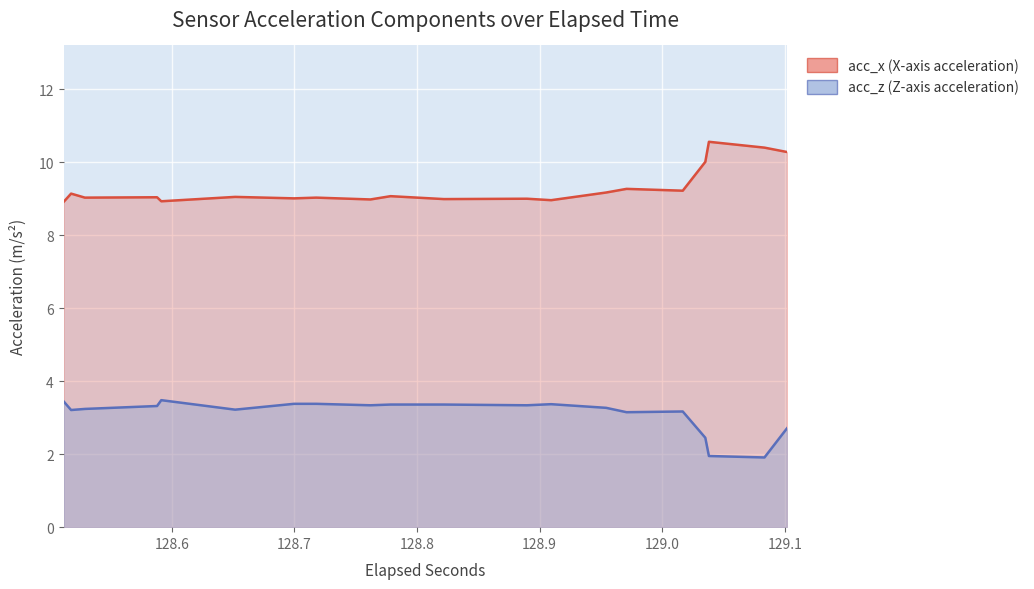

List the series in order of their peak value, highest first.

acc_x, acc_z